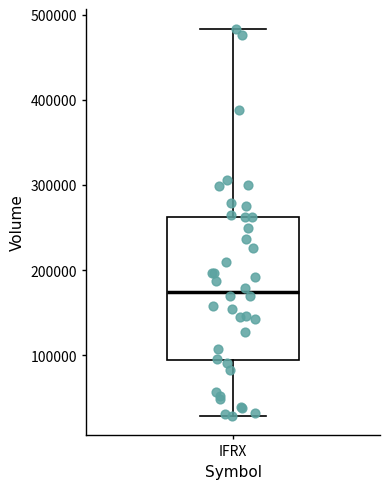

Read this box plot against the y-axis: the position of the median line, the range covered by the box, and the ends of both whiskers. The values are not printed on the chart, so give them approximately, as read against the axis.

median 170000, box 90000 to 260000, whiskers 30000 to 480000